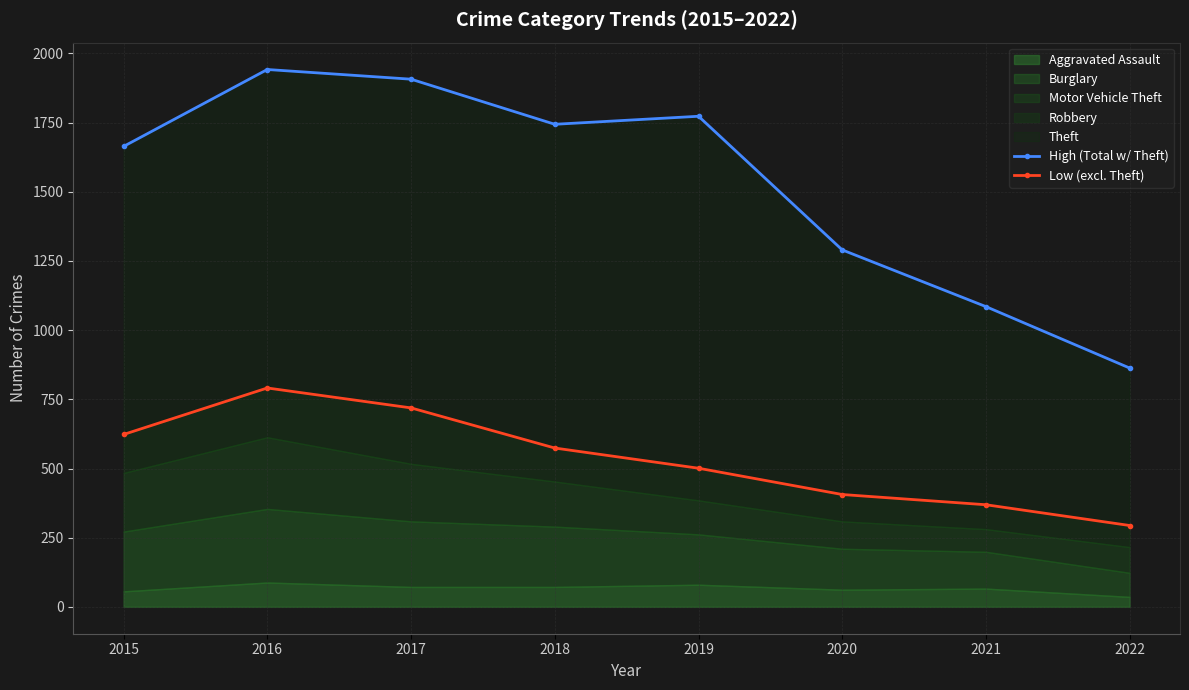

Is the value of Low (excl. Theft) at 2017 greater than the value of High (Total w/ Theft) at 2018?

No